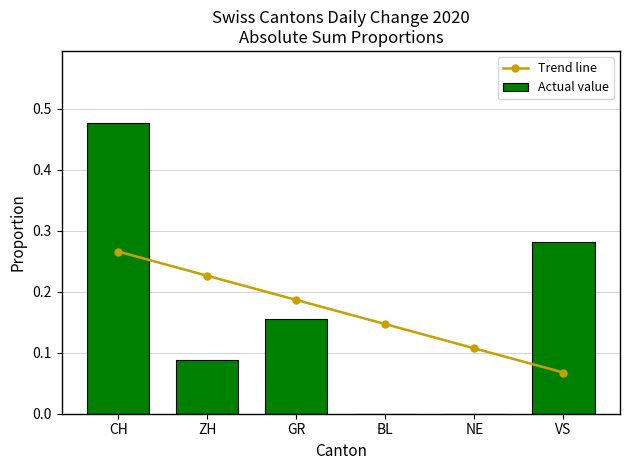

What is the average value of the Actual value series?

0.2